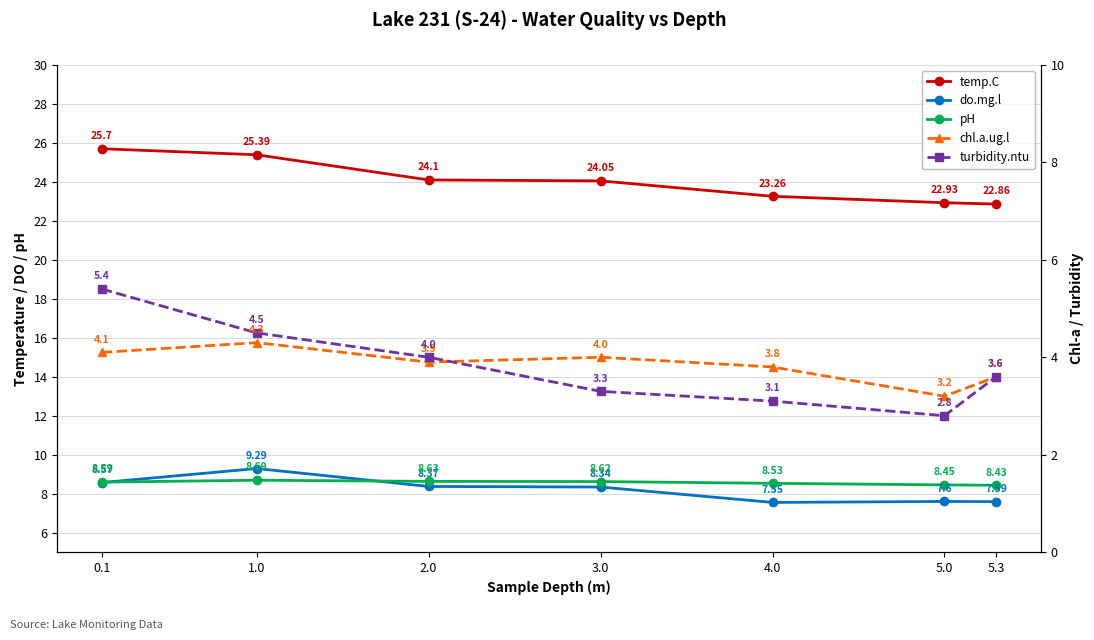

Count the number of categories in the chart.

7